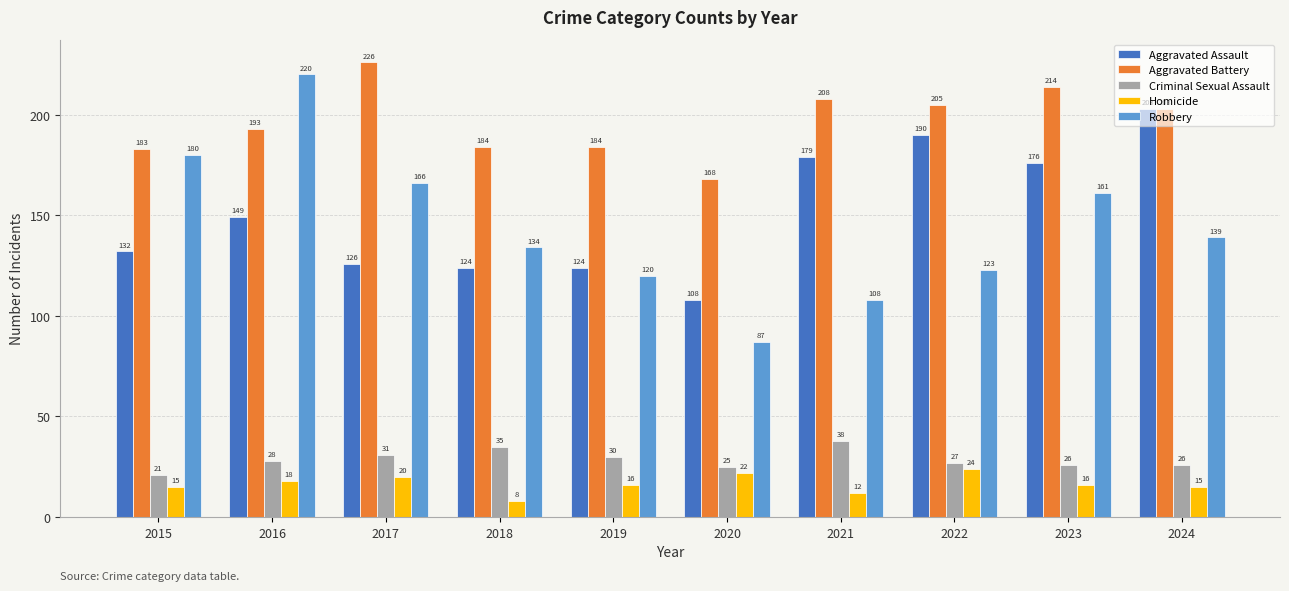

List the series in order of their peak value, highest first.

Aggravated Battery, Robbery, Aggravated Assault, Criminal Sexual Assault, Homicide